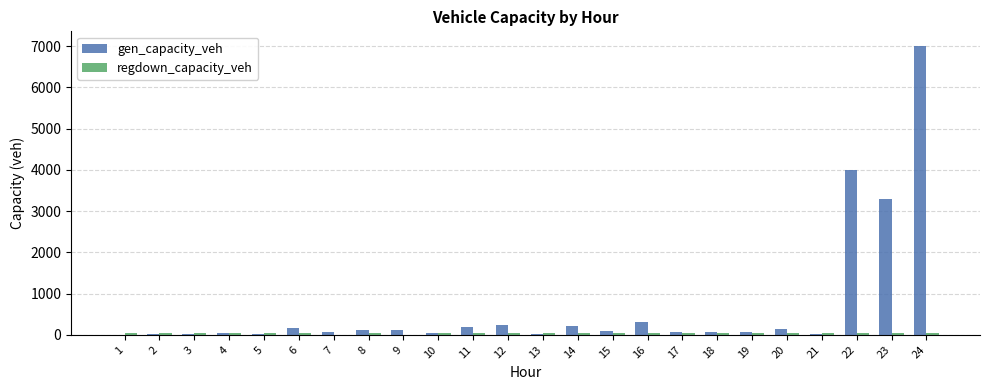

How many groups of bars are there?

24